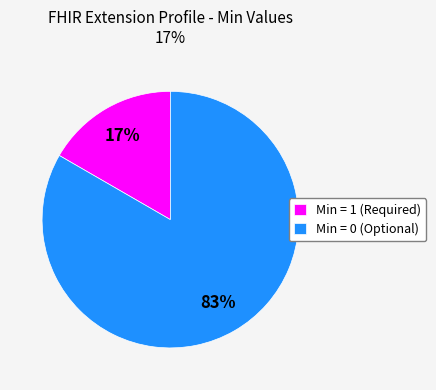

Do Min = 1 (Required) and Min = 0 (Optional) together represent more than half of the pie?

Yes